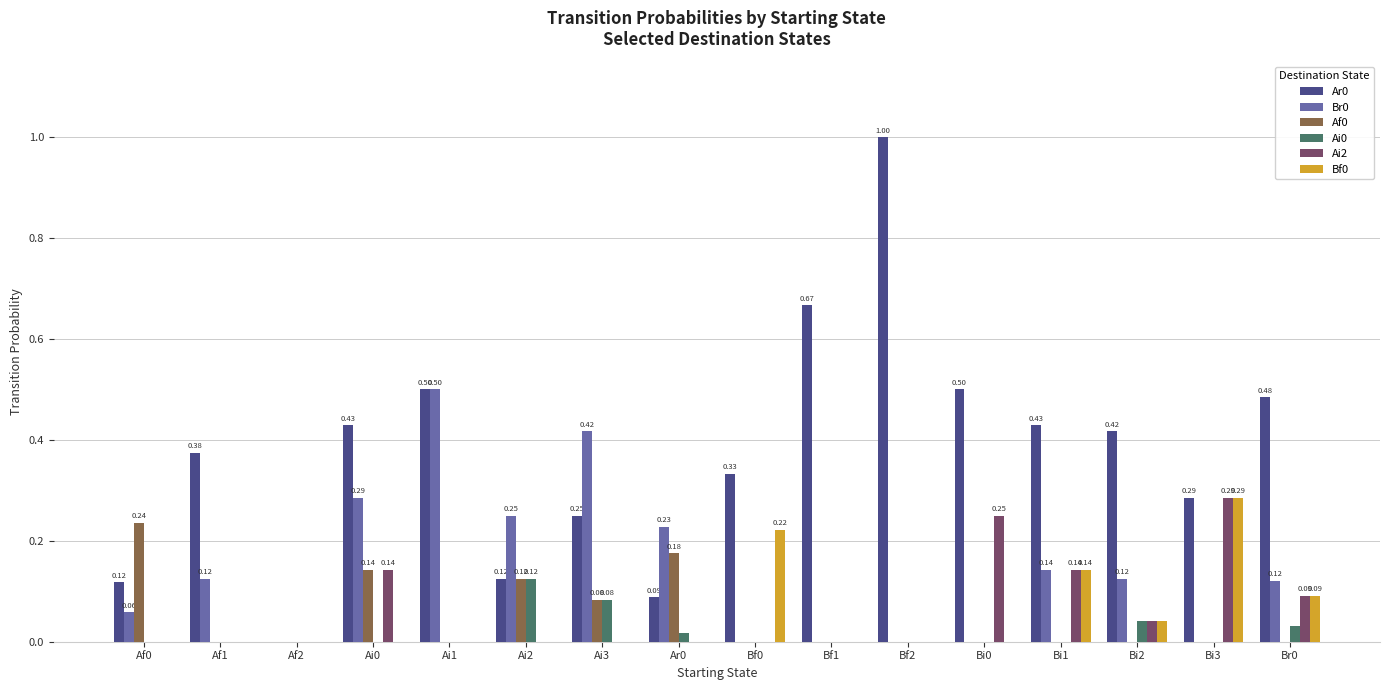

Is the value of Br0 at Bf2 greater than the value of Ar0 at Ar0?

No